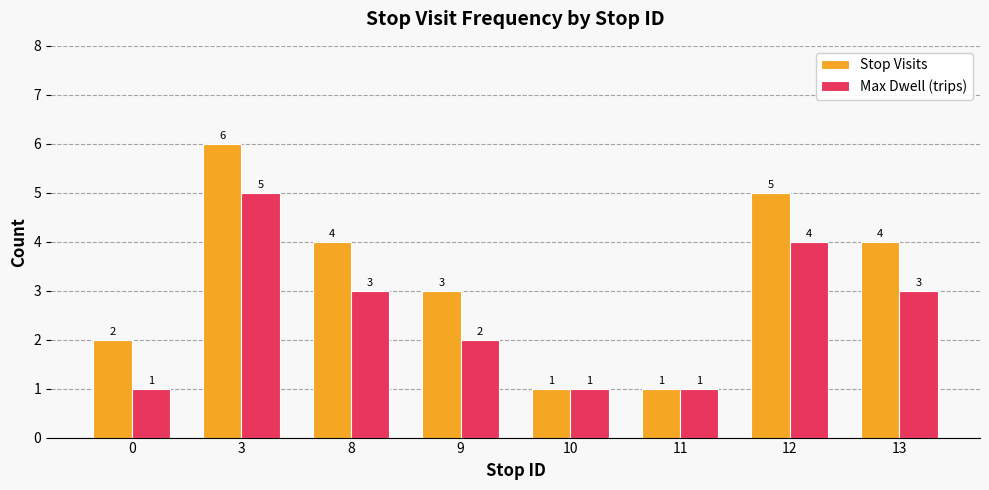

Which category has the highest value in the Stop Visits series?

3